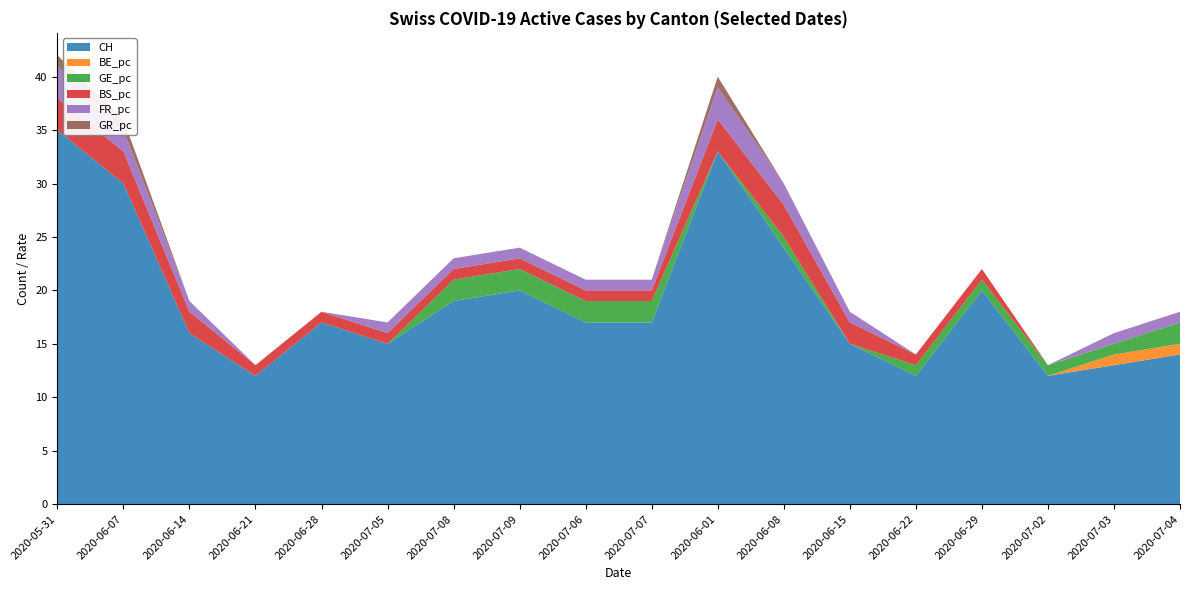

Reading left to right, list all the values displayed in this chart.

CH: 2020-05-31=35	2020-06-07=30	2020-06-14=16	2020-06-21=12	2020-06-28=17	2020-07-05=15	2020-07-08=19	2020-07-09=20	2020-07-06=17	2020-07-07=17	2020-06-01=33	2020-06-08=24	2020-06-15=15	2020-06-22=12	2020-06-29=20	2020-07-02=12	2020-07-03=13	2020-07-04=14
BE_pc: 2020-05-31=0	2020-06-07=0	2020-06-14=0	2020-06-21=0	2020-06-28=0	2020-07-05=0	2020-07-08=0	2020-07-09=0	2020-07-06=0	2020-07-07=0	2020-06-01=0	2020-06-08=0	2020-06-15=0	2020-06-22=0	2020-06-29=0	2020-07-02=0	2020-07-03=1	2020-07-04=1
GE_pc: 2020-05-31=0	2020-06-07=0	2020-06-14=0	2020-06-21=0	2020-06-28=0	2020-07-05=0	2020-07-08=2	2020-07-09=2	2020-07-06=2	2020-07-07=2	2020-06-01=0	2020-06-08=1	2020-06-15=0	2020-06-22=1	2020-06-29=1	2020-07-02=1	2020-07-03=1	2020-07-04=2
BS_pc: 2020-05-31=3	2020-06-07=3	2020-06-14=2	2020-06-21=1	2020-06-28=1	2020-07-05=1	2020-07-08=1	2020-07-09=1	2020-07-06=1	2020-07-07=1	2020-06-01=3	2020-06-08=3	2020-06-15=2	2020-06-22=1	2020-06-29=1	2020-07-02=0	2020-07-03=0	2020-07-04=0
FR_pc: 2020-05-31=3	2020-06-07=2	2020-06-14=1	2020-06-21=0	2020-06-28=0	2020-07-05=1	2020-07-08=1	2020-07-09=1	2020-07-06=1	2020-07-07=1	2020-06-01=3	2020-06-08=2	2020-06-15=1	2020-06-22=0	2020-06-29=0	2020-07-02=0	2020-07-03=1	2020-07-04=1
GR_pc: 2020-05-31=1	2020-06-07=1	2020-06-14=0	2020-06-21=0	2020-06-28=0	2020-07-05=0	2020-07-08=0	2020-07-09=0	2020-07-06=0	2020-07-07=0	2020-06-01=1	2020-06-08=0	2020-06-15=0	2020-06-22=0	2020-06-29=0	2020-07-02=0	2020-07-03=0	2020-07-04=0